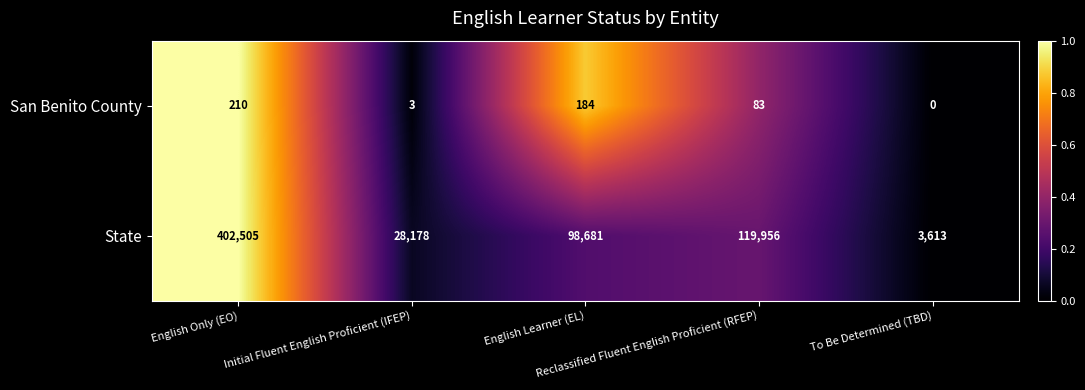

What is the average value of the San Benito County series?

96